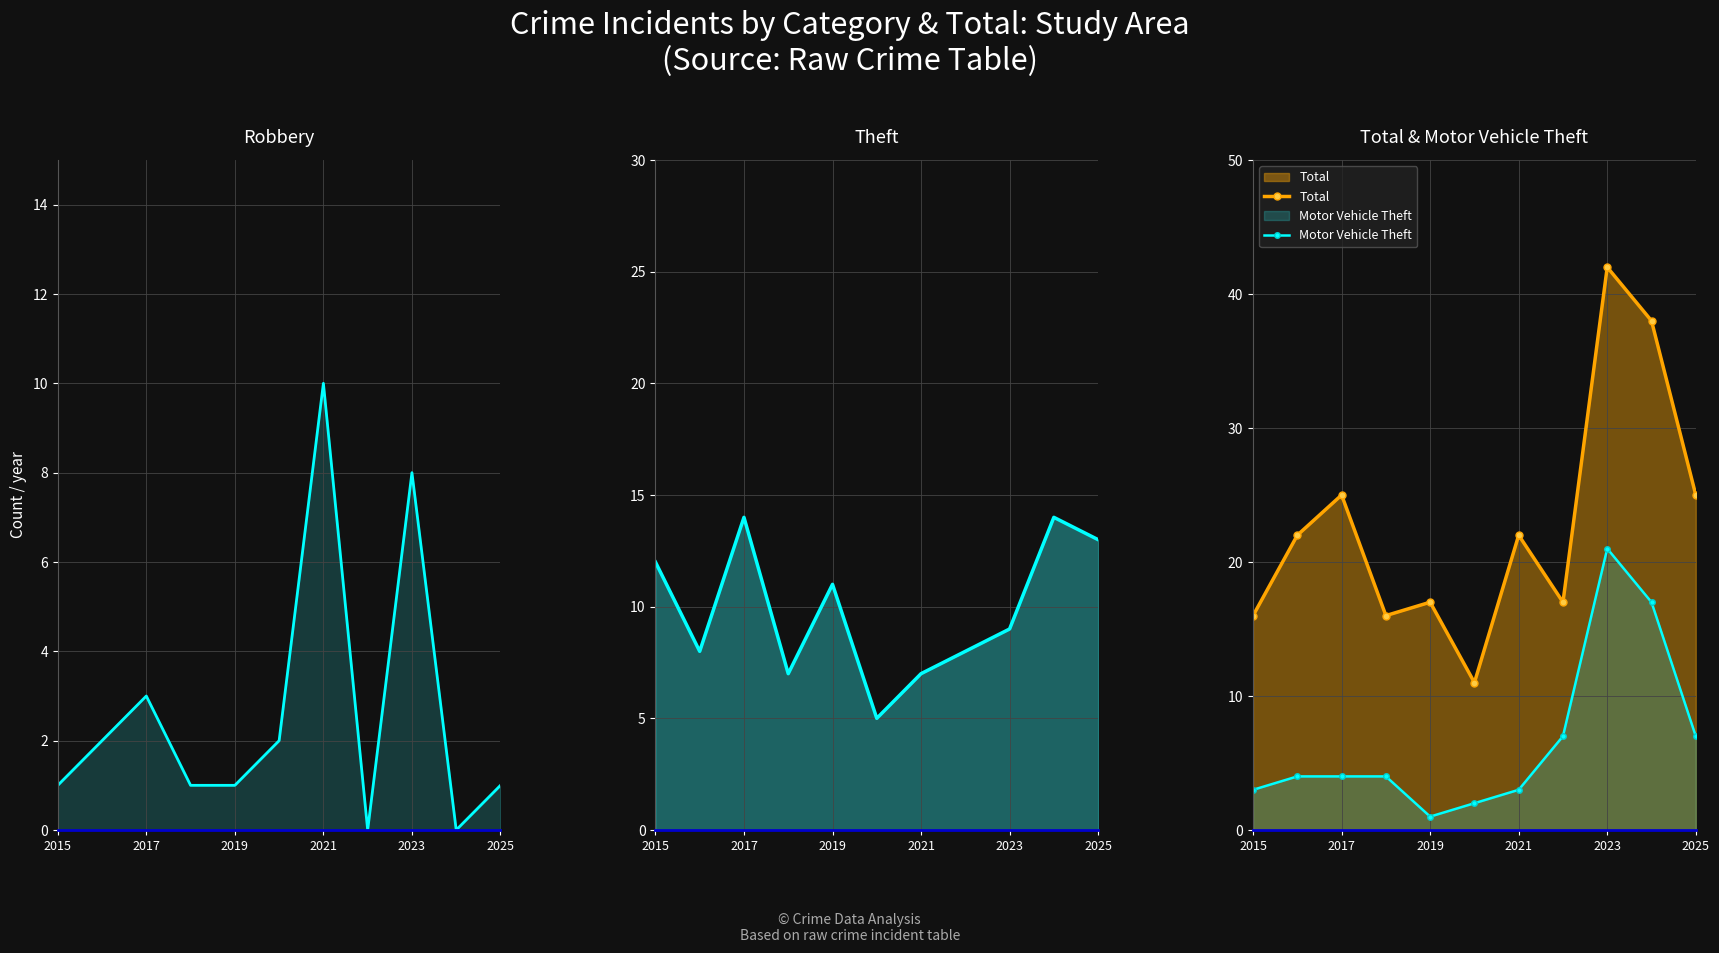

True or false: Motor Vehicle Theft has a value of 11 at 2023.

False